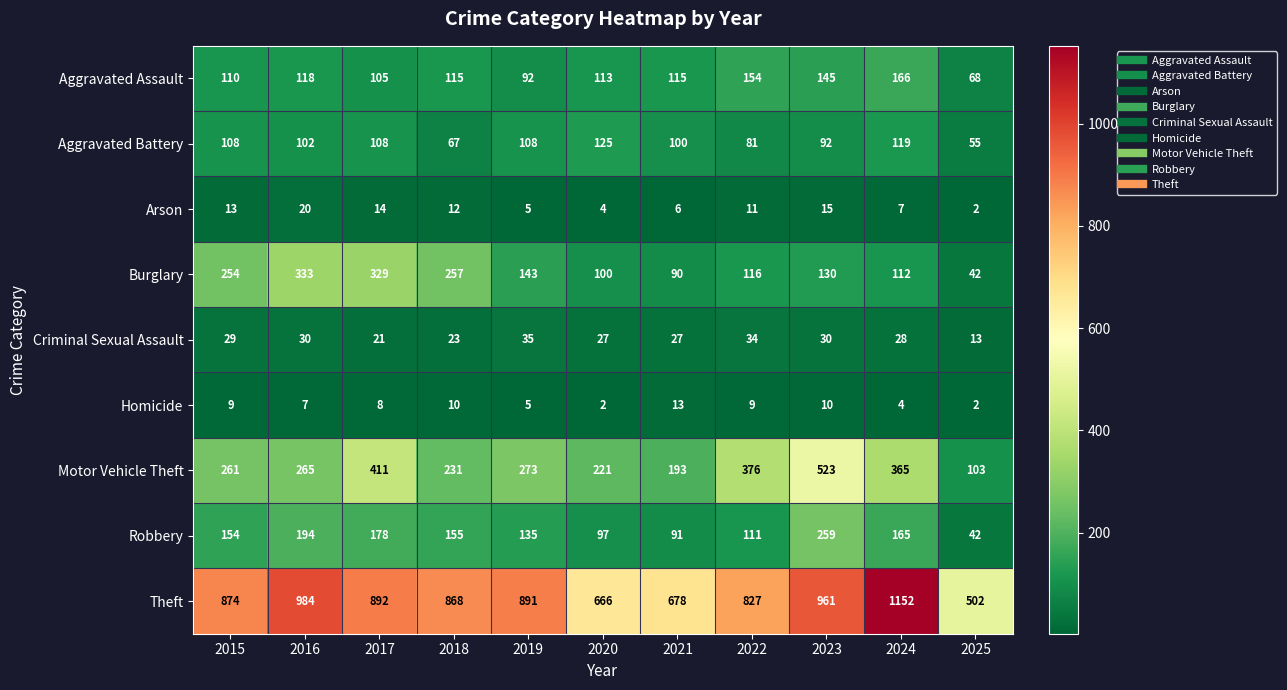

True or false: Theft has a value of 258 at 2022.

False